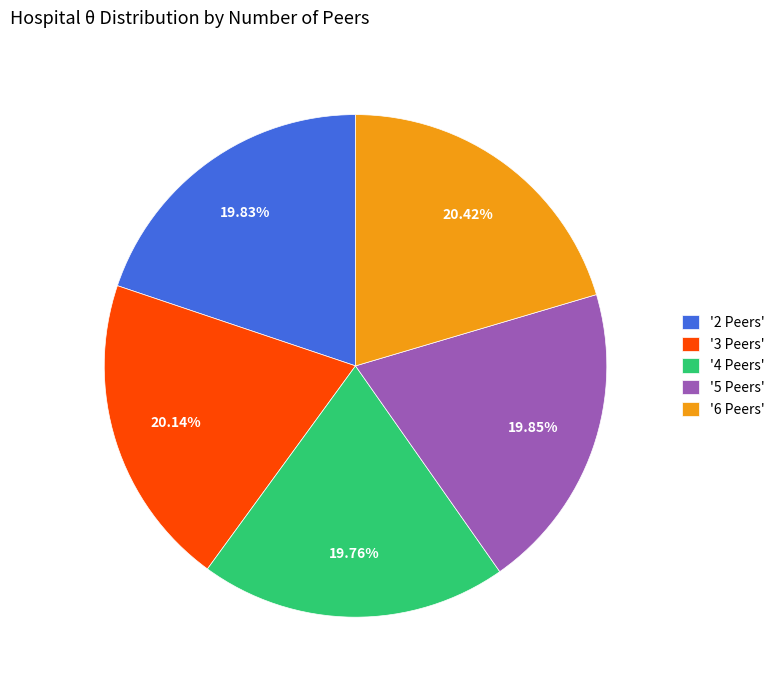

Does '2 Peers' represent more than half of the total?

No